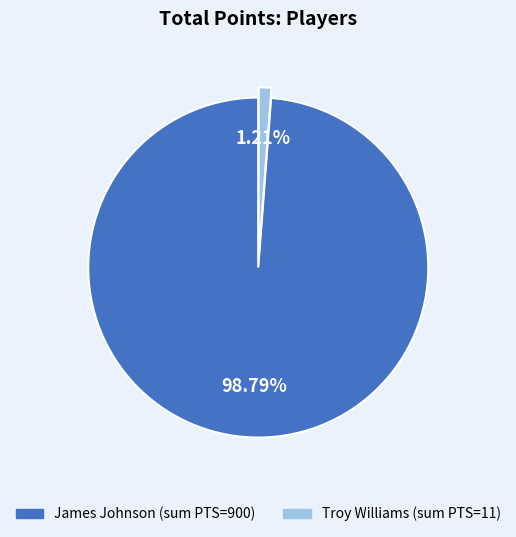

Is the sum of James Johnson (sum PTS=900) and Troy Williams (sum PTS=11) greater than half?

Yes